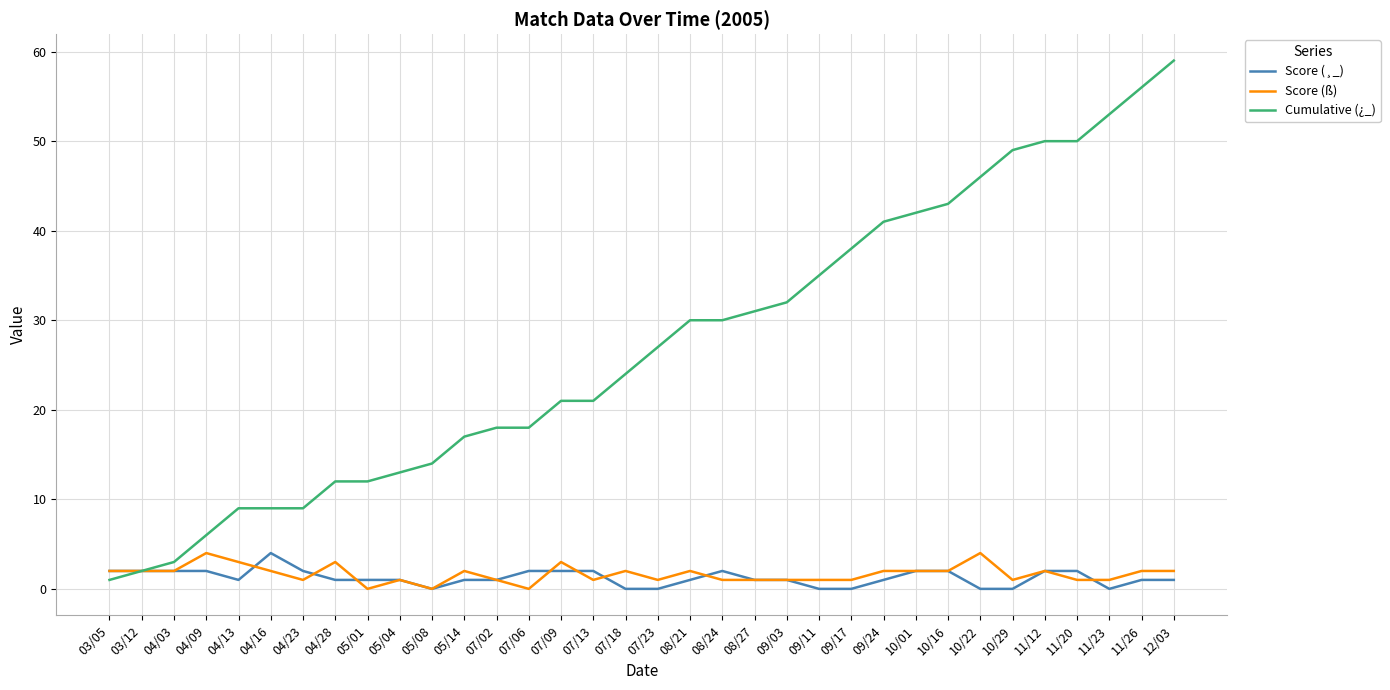

Reading left to right, what are all the values shown in this chart?

Score (¸_): 03/05=2	03/12=2	04/03=2	04/09=2	04/13=1	04/16=4	04/23=2	04/28=1	05/01=1	05/04=1	05/08=0	05/14=1	07/02=1	07/06=2	07/09=2	07/13=2	07/18=0	07/23=0	08/21=1	08/24=2	08/27=1	09/03=1	09/11=0	09/17=0	09/24=1	10/01=2	10/16=2	10/22=0	10/29=0	11/12=2	11/20=2	11/23=0	11/26=1	12/03=1
Score (ß): 03/05=2	03/12=2	04/03=2	04/09=4	04/13=3	04/16=2	04/23=1	04/28=3	05/01=0	05/04=1	05/08=0	05/14=2	07/02=1	07/06=0	07/09=3	07/13=1	07/18=2	07/23=1	08/21=2	08/24=1	08/27=1	09/03=1	09/11=1	09/17=1	09/24=2	10/01=2	10/16=2	10/22=4	10/29=1	11/12=2	11/20=1	11/23=1	11/26=2	12/03=2
Cumulative (¿_): 03/05=1	03/12=2	04/03=3	04/09=6	04/13=9	04/16=9	04/23=9	04/28=12	05/01=12	05/04=13	05/08=14	05/14=17	07/02=18	07/06=18	07/09=21	07/13=21	07/18=24	07/23=27	08/21=30	08/24=30	08/27=31	09/03=32	09/11=35	09/17=38	09/24=41	10/01=42	10/16=43	10/22=46	10/29=49	11/12=50	11/20=50	11/23=53	11/26=56	12/03=59